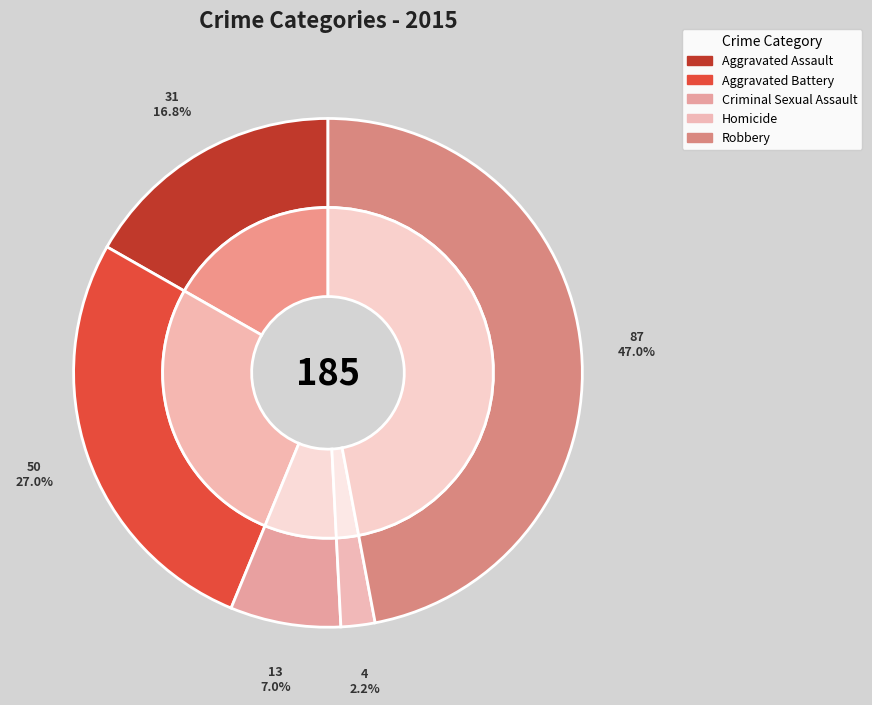

To the nearest percent, what percentage of the pie is Criminal Sexual Assault?

7%